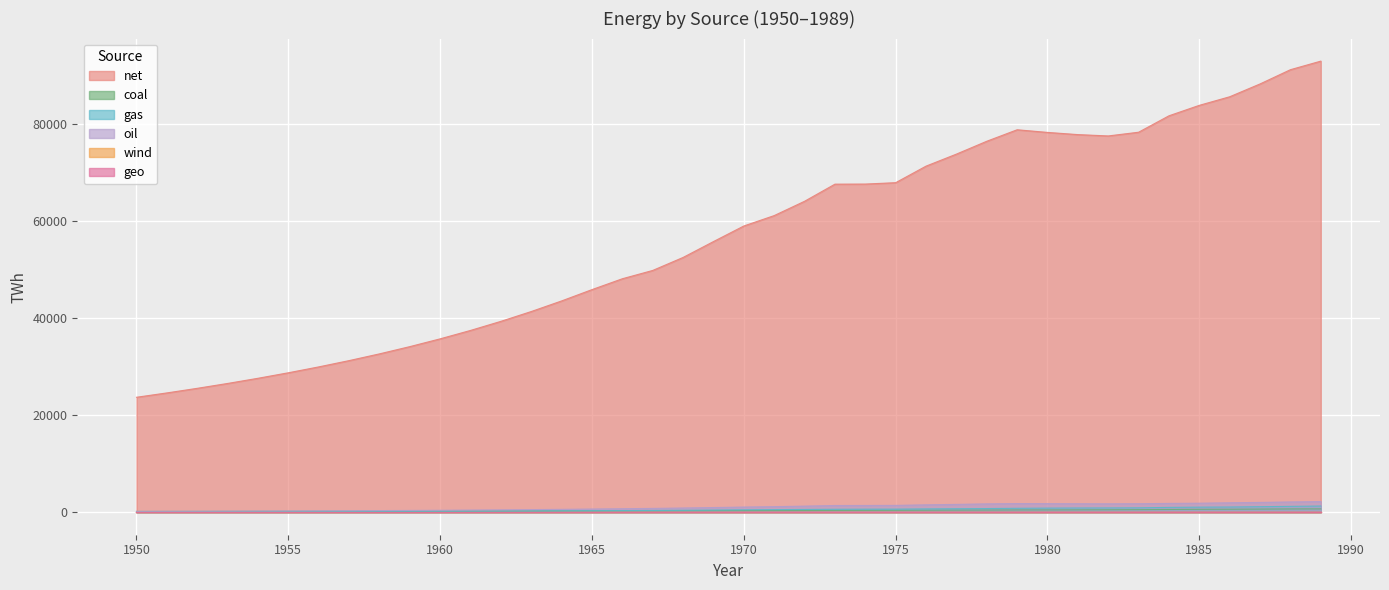

At which category does net reach its first local peak?

1979